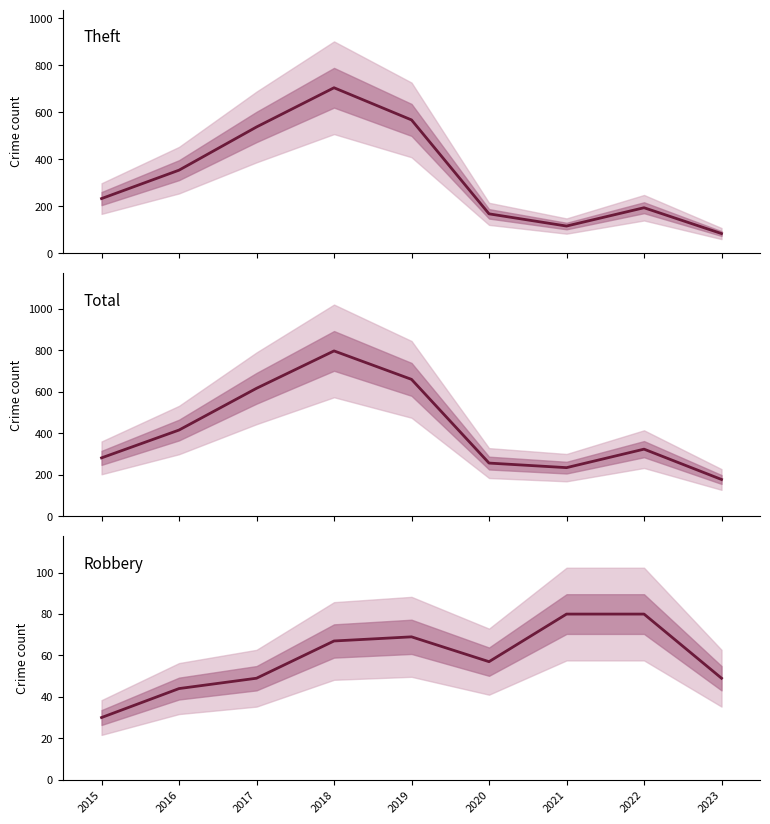

True or false: Total and Robbery cross at least once.

False